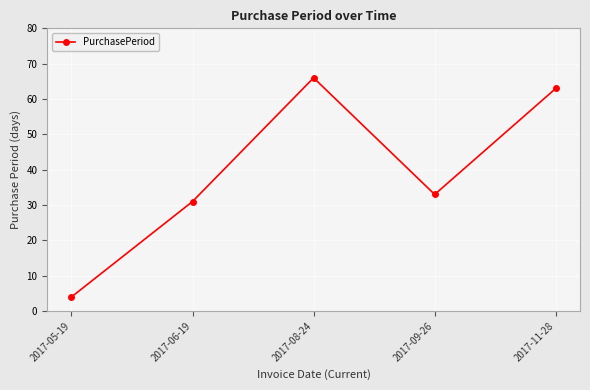

What is the label of the 1st point from the left?

2017-05-19